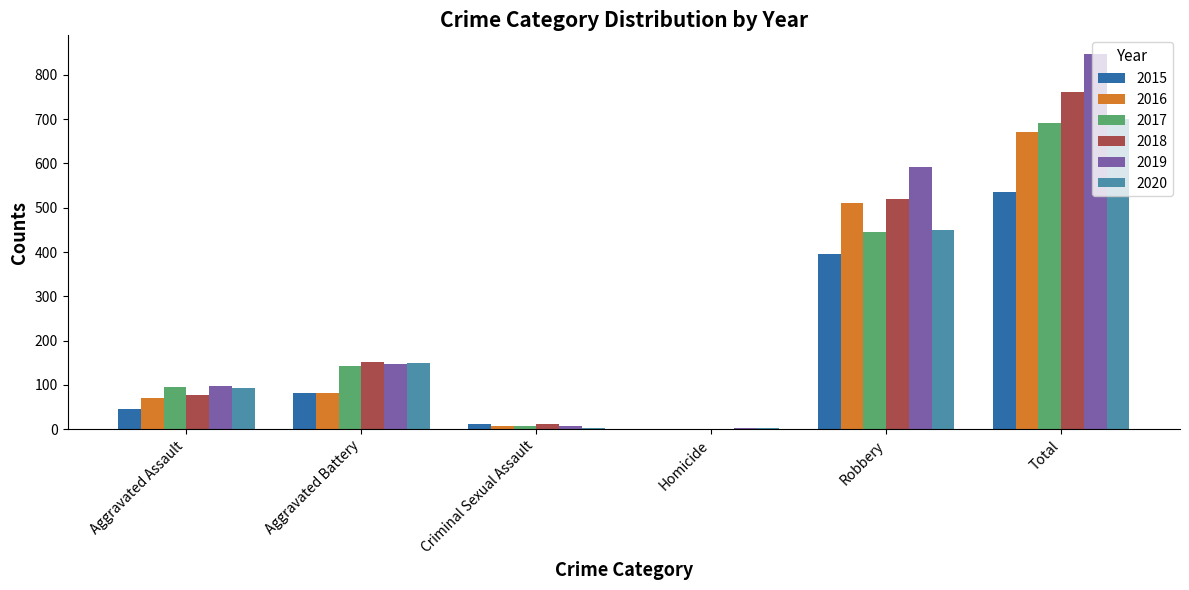

How many data points does each series have?

6